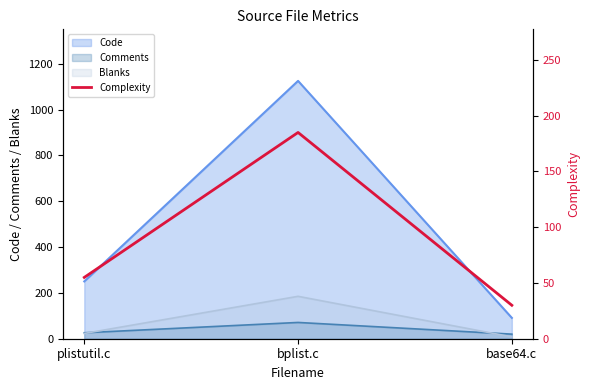

Rank the categories by value from highest to lowest.

bplist.c, plistutil.c, base64.c